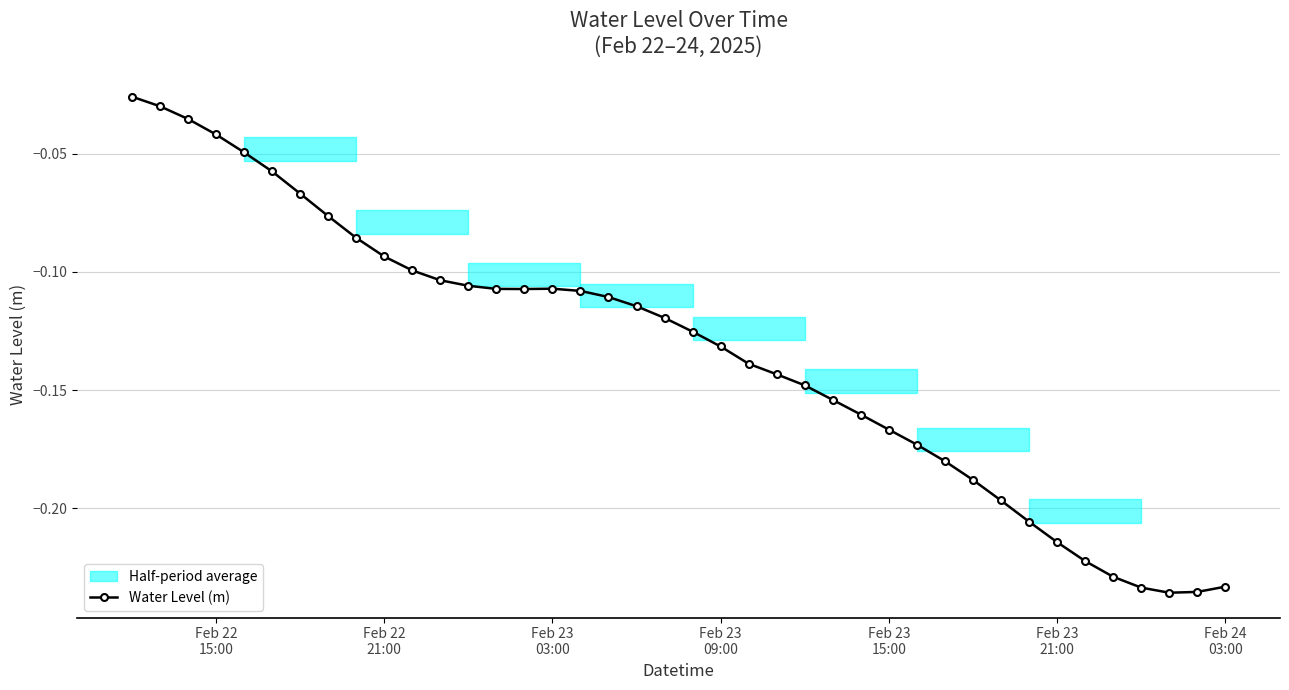

How many lines are shown in the chart?

1